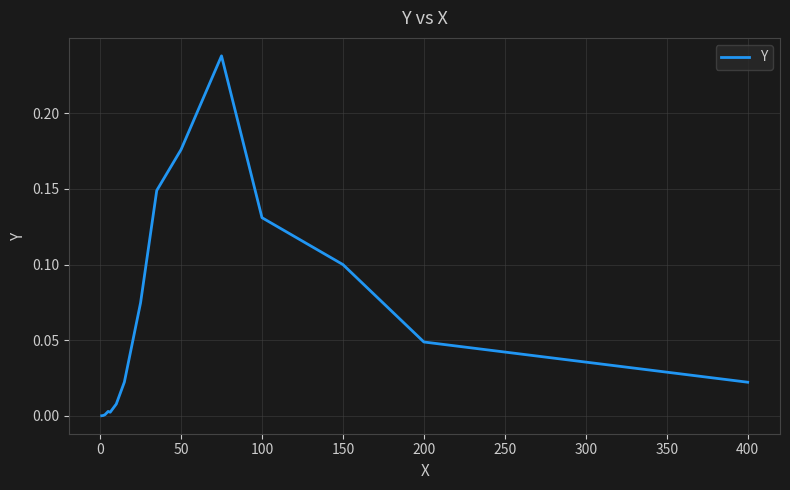

Is this an area chart (filled region under the line)?

No